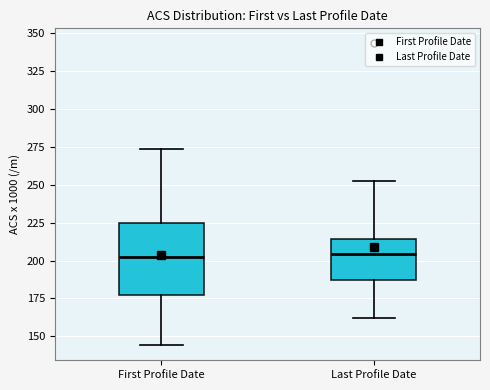

Reading left to right, transcribe this box plot: for each box, give where its median line is, the range the box spans, and where its two whiskers end, as read against the y-axis. The values are not printed on the chart, so give them approximately, as read against the axis.

First Profile Date: median 200, box 175 to 225, whiskers 145 to 275
Last Profile Date: median 205, box 185 to 215, whiskers 160 to 255